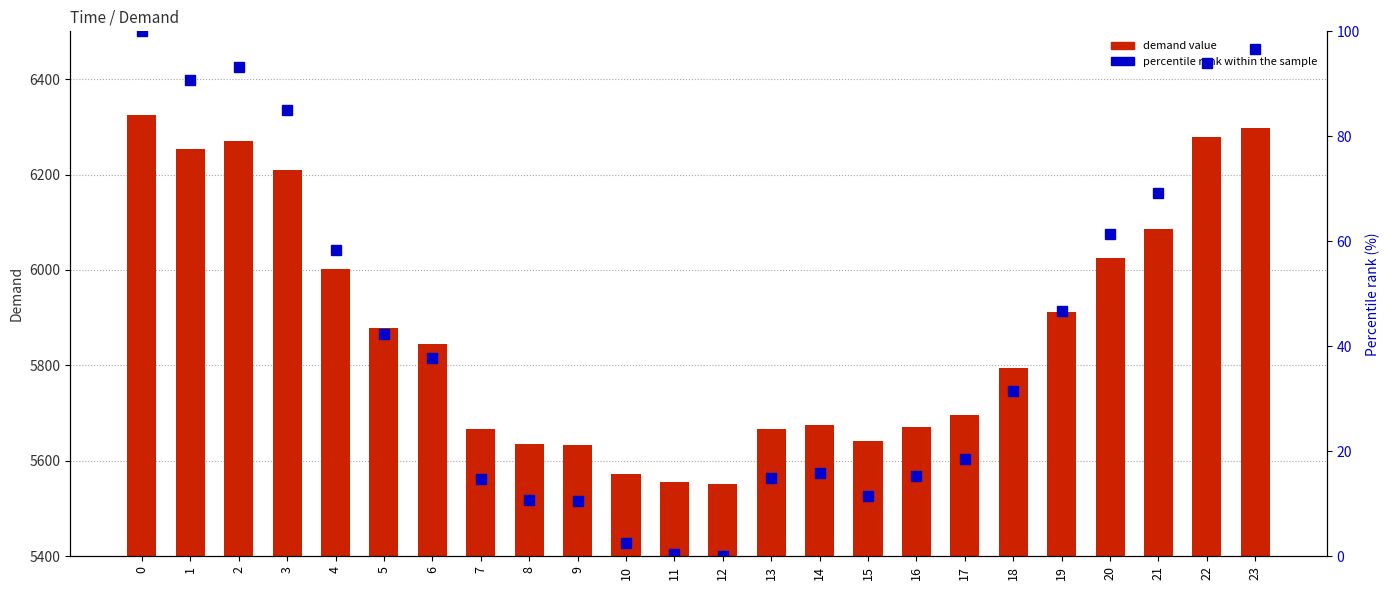

Does the chart contain any negative values?

No